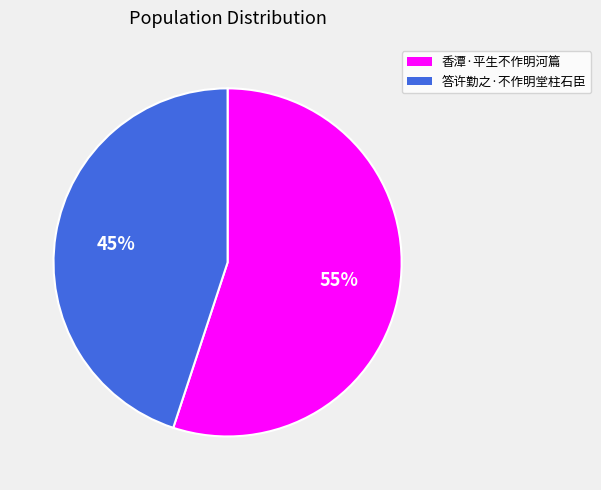

What is the smallest slice in the pie chart?

答许勤之·不作明堂柱石臣